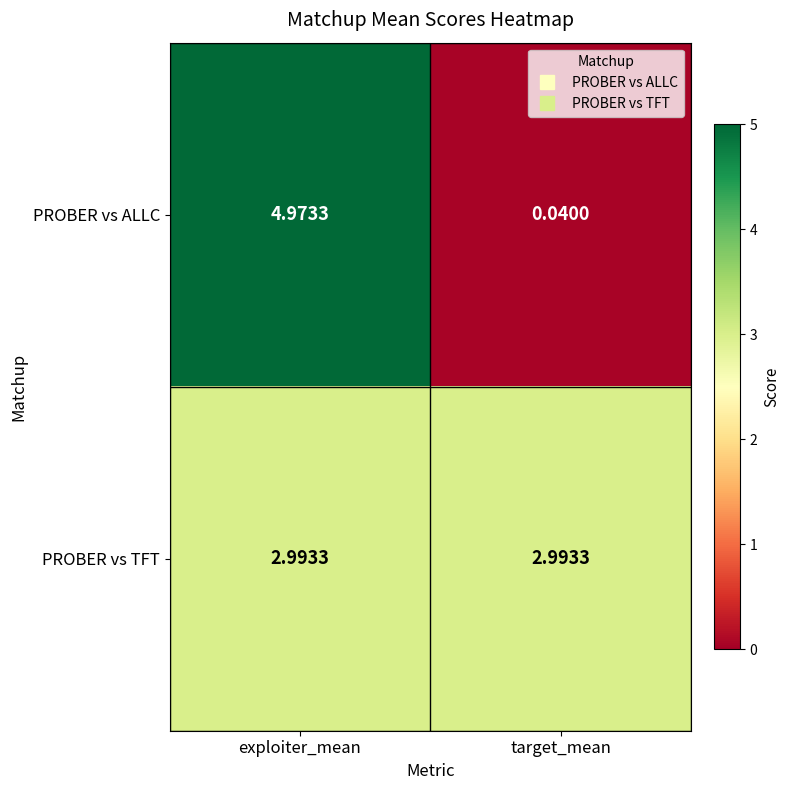

Which series changed the most between exploiter_mean and target_mean?

PROBER vs ALLC